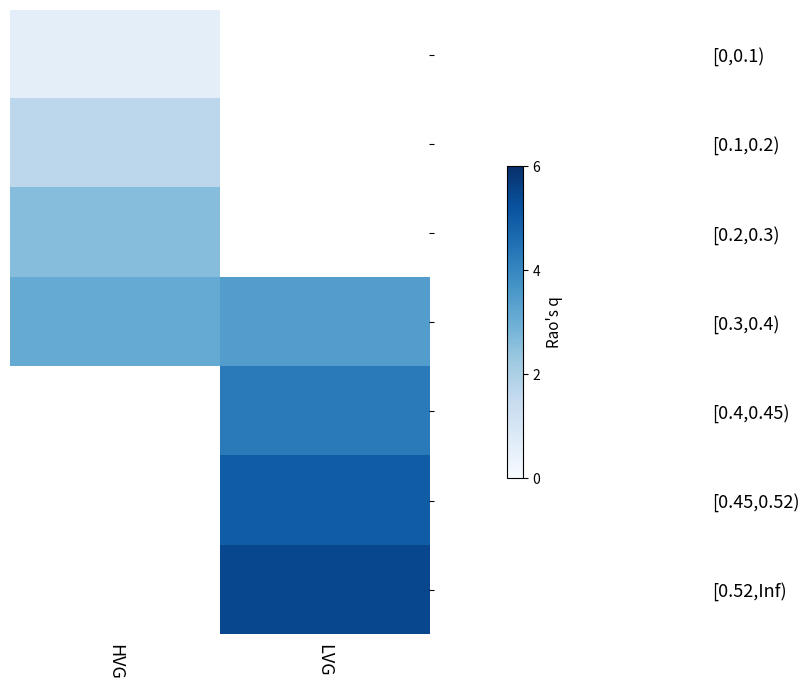

Which series changed the most between HVG and LVG?

[0.3,0.4)